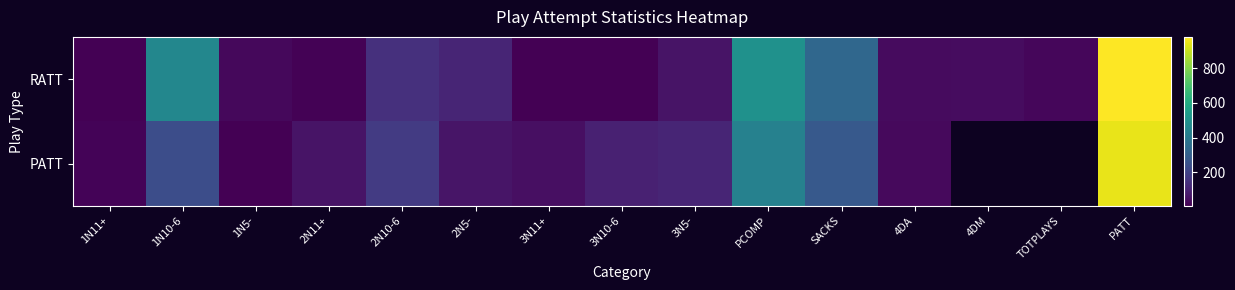

Is the value of PATT at 3N5- greater than the value of RATT at 3N5-?

Yes